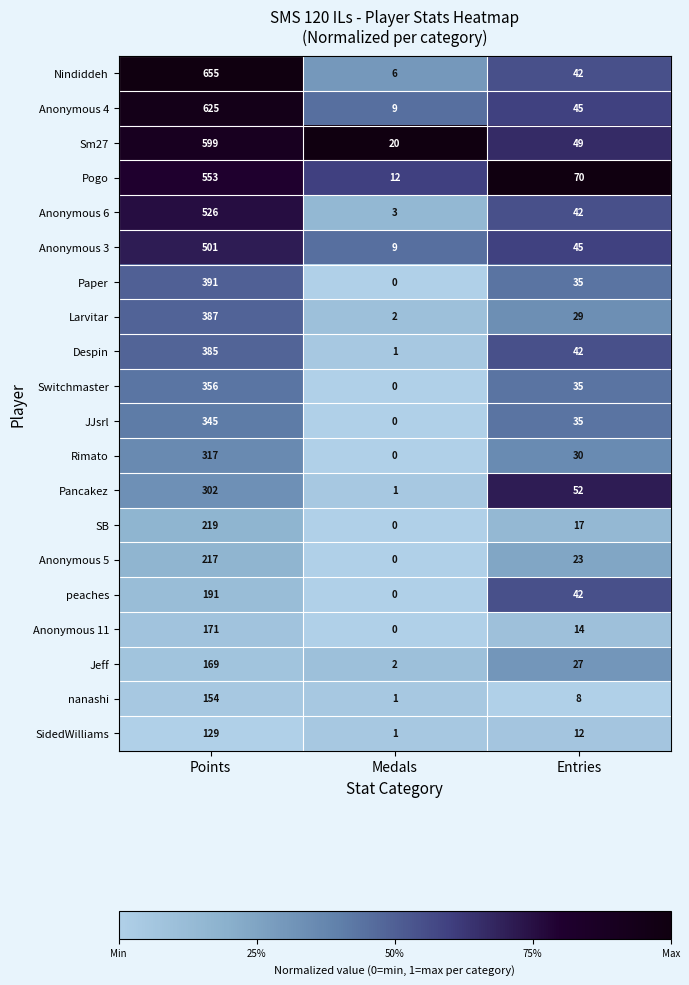

List the series in order of their peak value, highest first.

Nindiddeh, Anonymous 4, Sm27, Pogo, Anonymous 6, Anonymous 3, Paper, Larvitar, Despin, Switchmaster, JJsrl, Rimato, Pancakez, SB, Anonymous 5, peaches, Anonymous 11, Jeff, nanashi, SidedWilliams